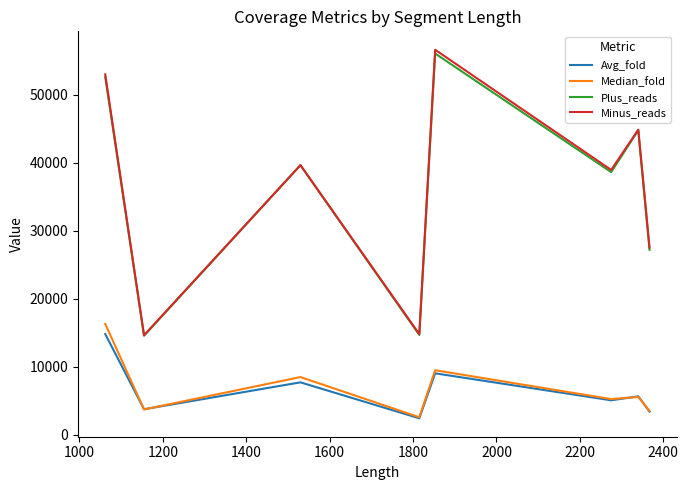

What is the difference between the maximum and second lowest values in the Avg_fold series?

11408.6